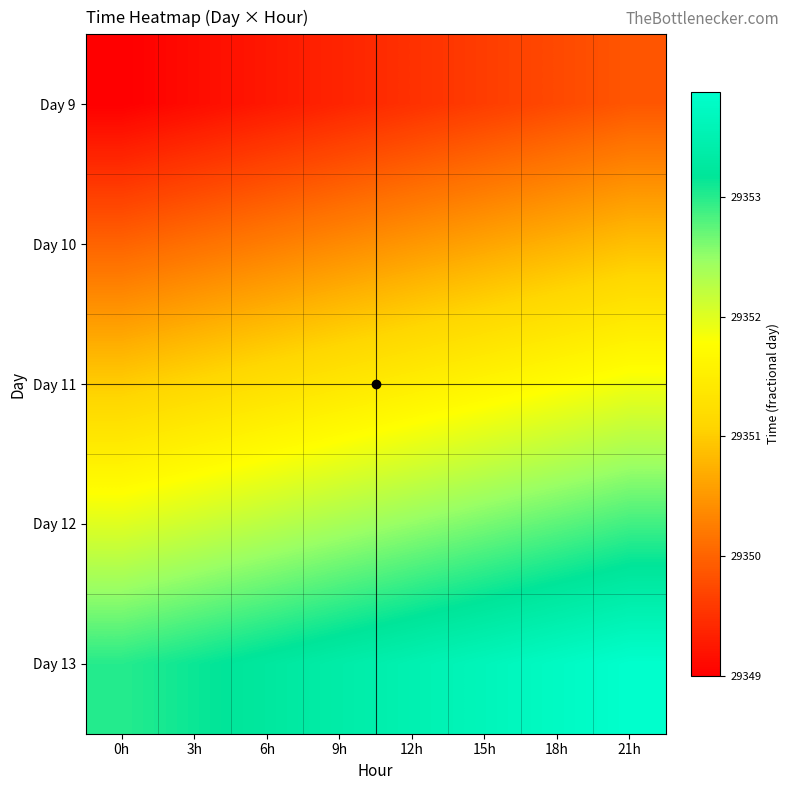

At which category is the sum across all series the highest?

21h